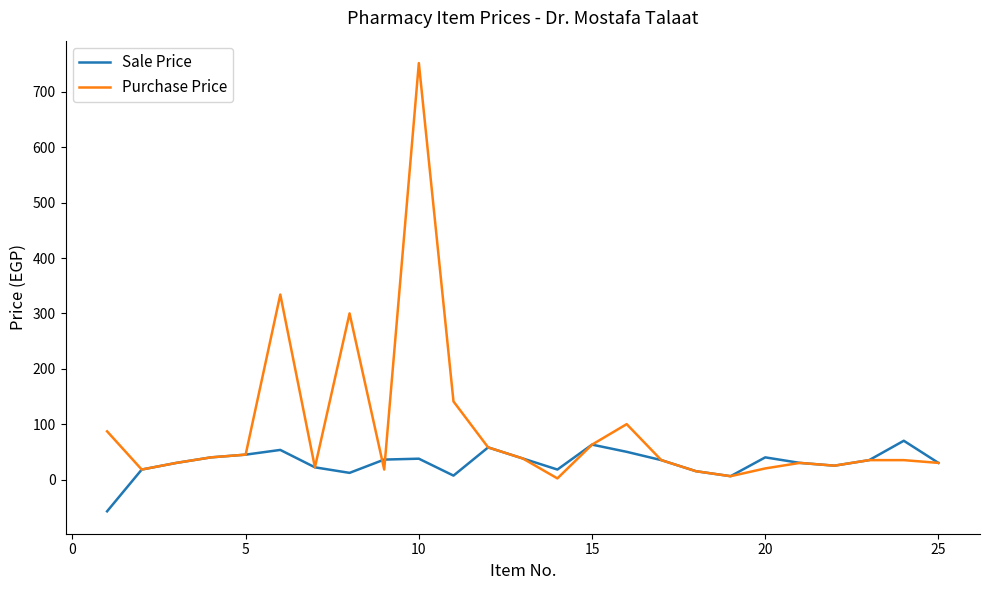

Which series has the widest spread of values?

Purchase Price